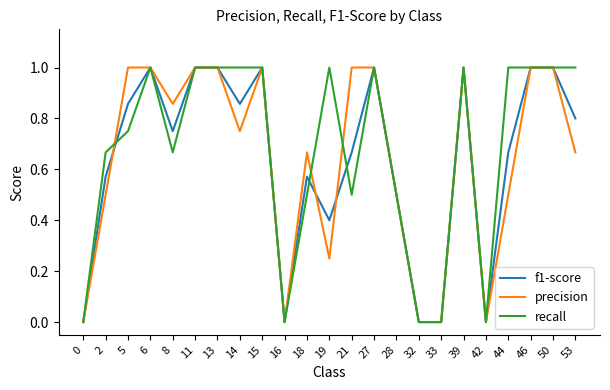

What is the highest value of the precision series?

1.0